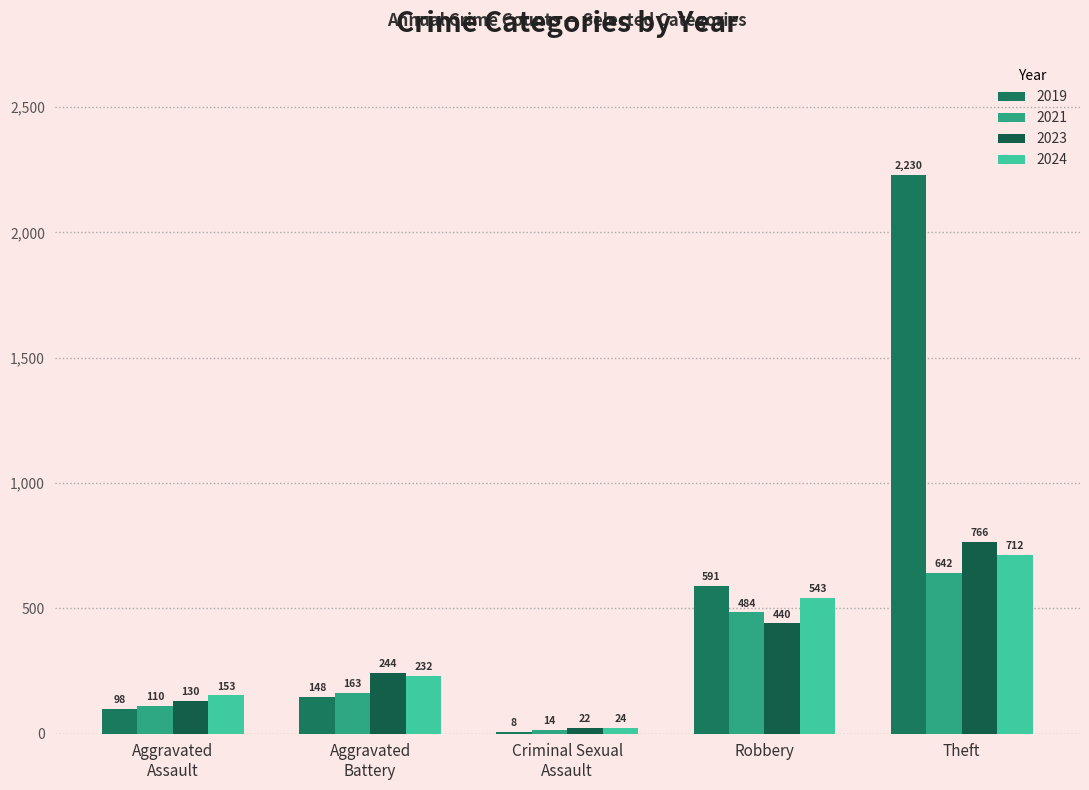

Which series has the largest total across all categories?

2019